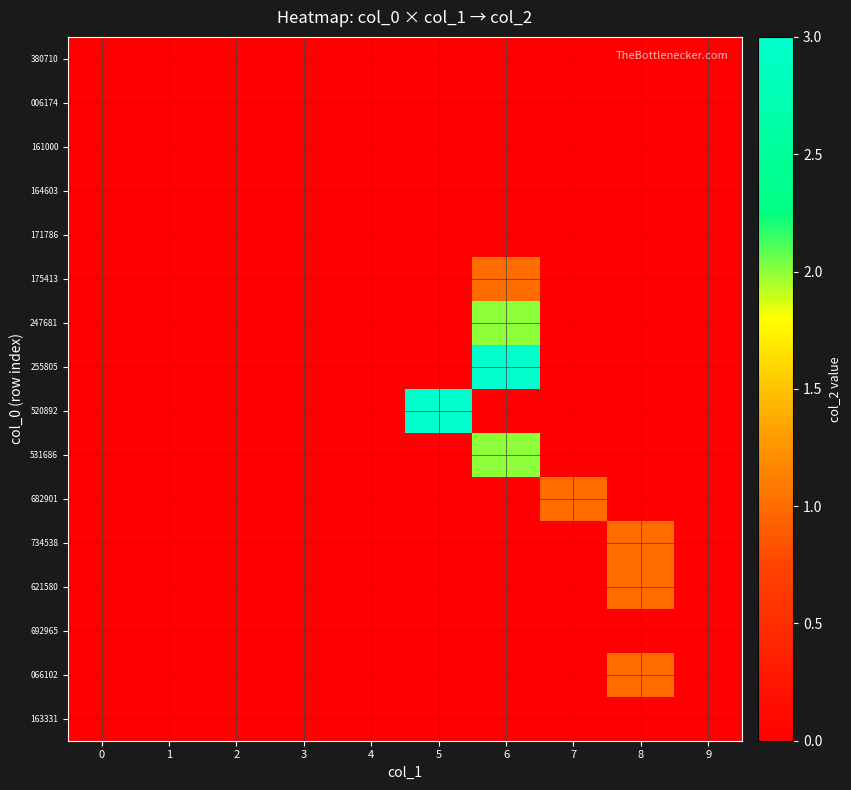

Which series changed the most between 5 and 8?

520892